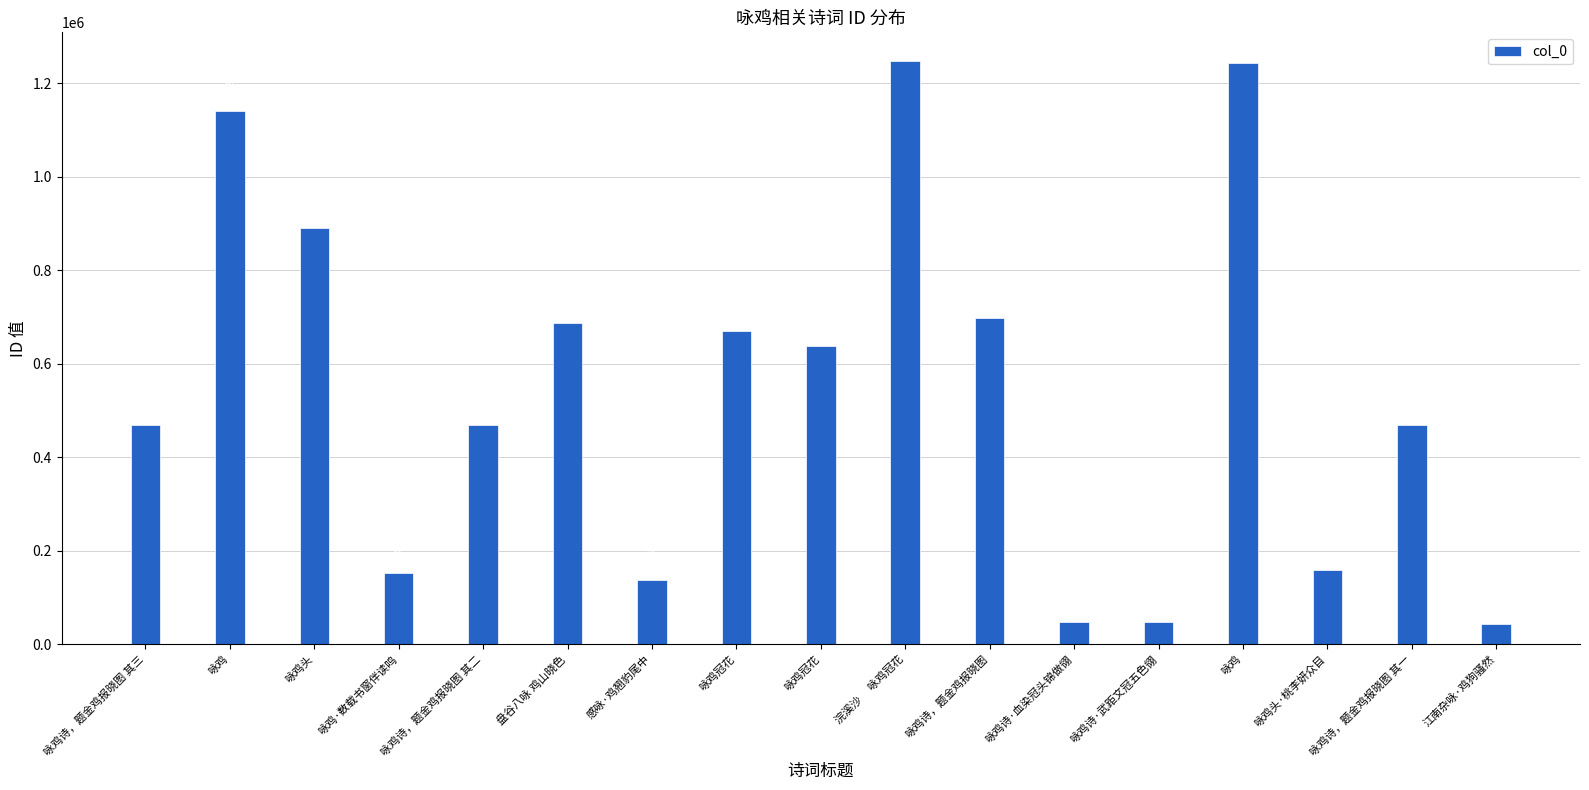

Does the chart contain stacked bars?

No